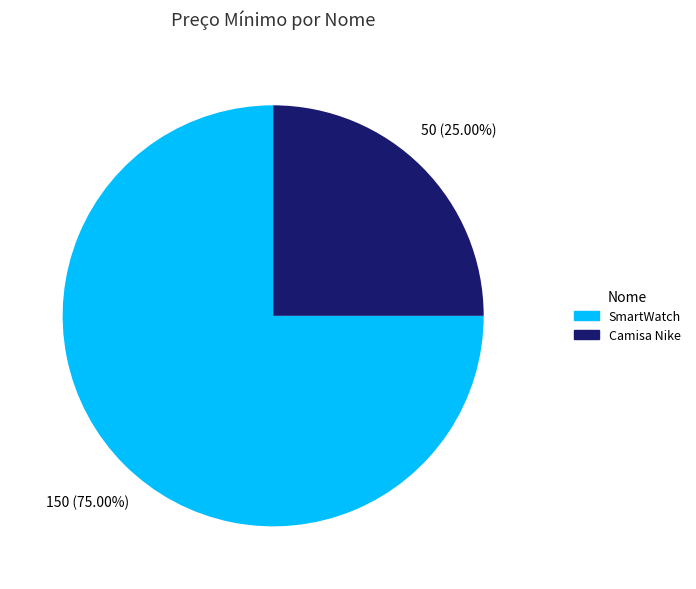

To the nearest percent, what is the difference between the largest and smallest slice percentages?

50%